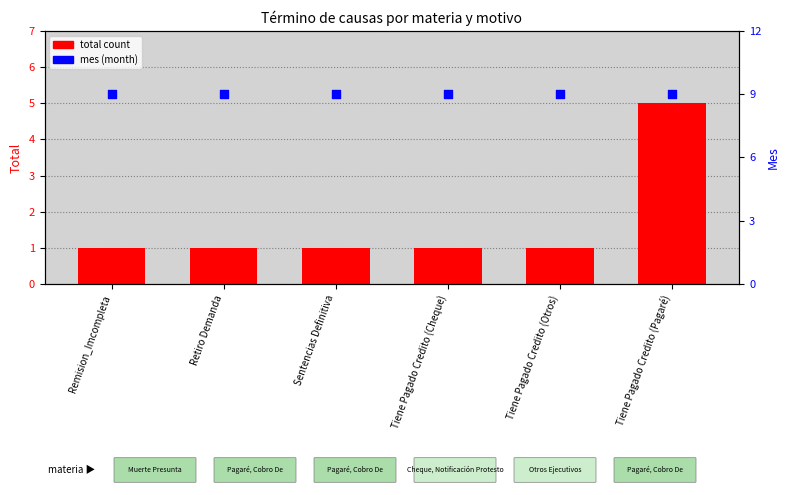

What is the total value across all series at Retiro Demanda?

10